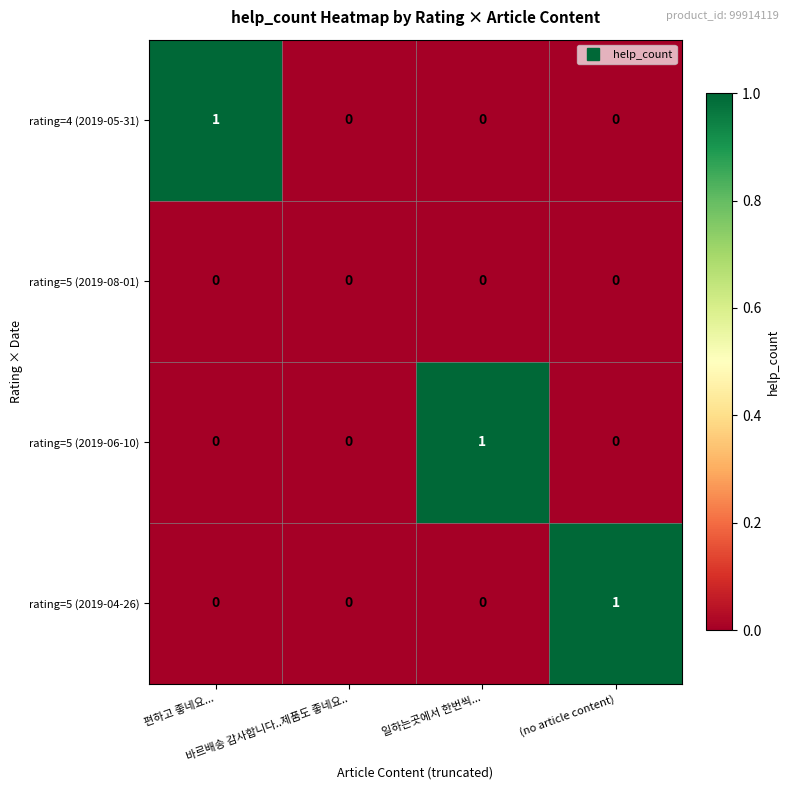

Count the rating=5 (2019-04-26) values in the range 0 to 1.

4